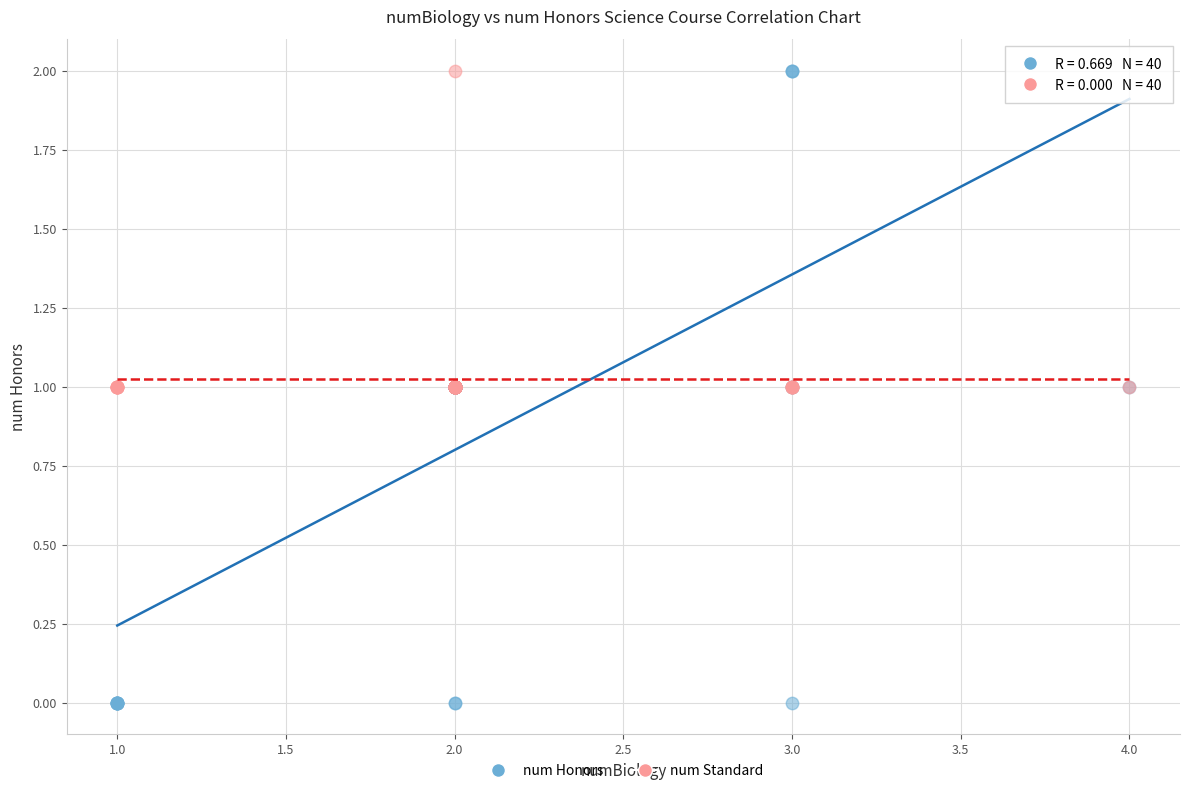

Which series reaches the minimum Y coordinate?

num Honors